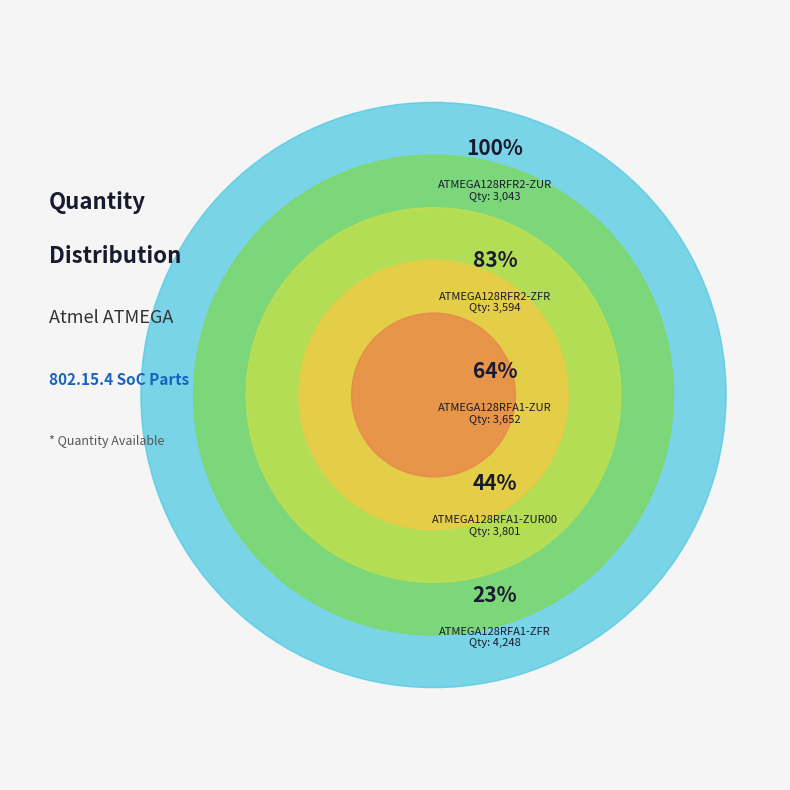

Count the number of slices in the pie.

5